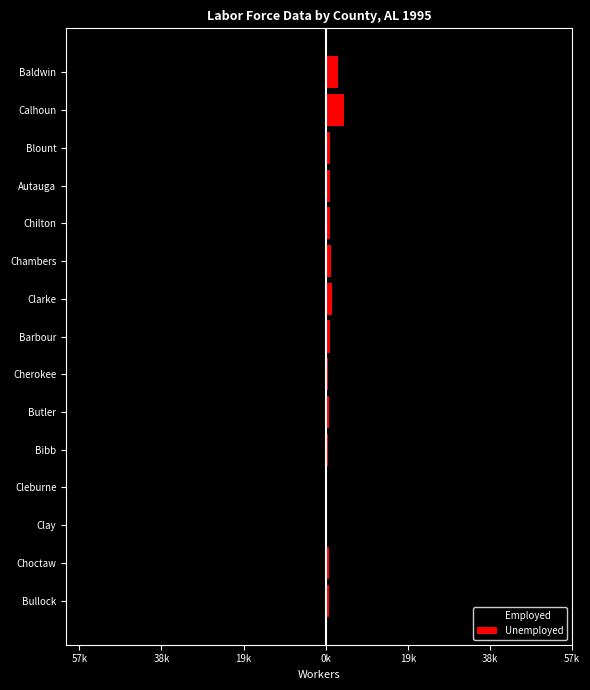

What are all the series names shown in the legend?

Employed, Unemployed